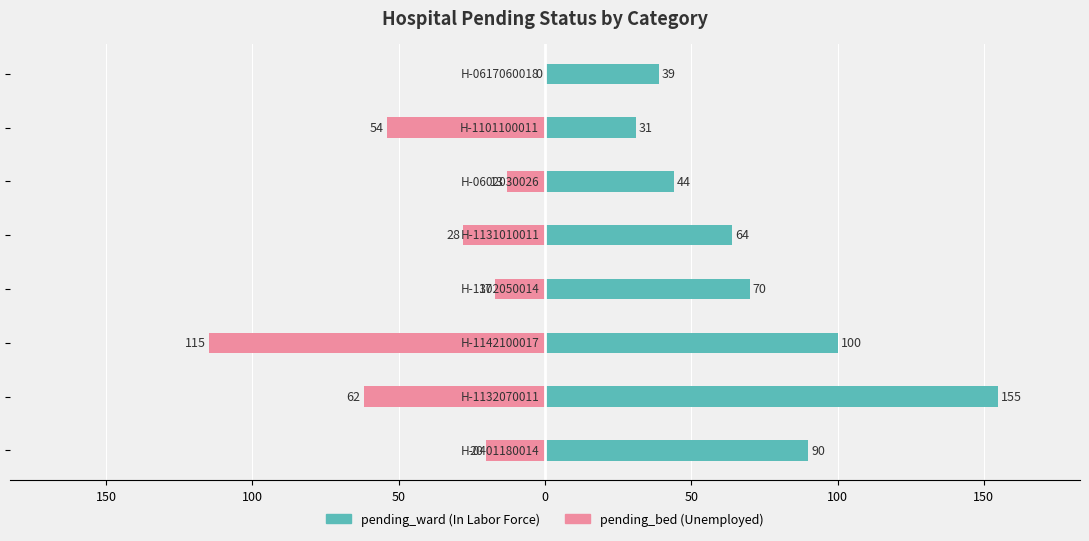

How many data points in pending_ward are above 70?

3